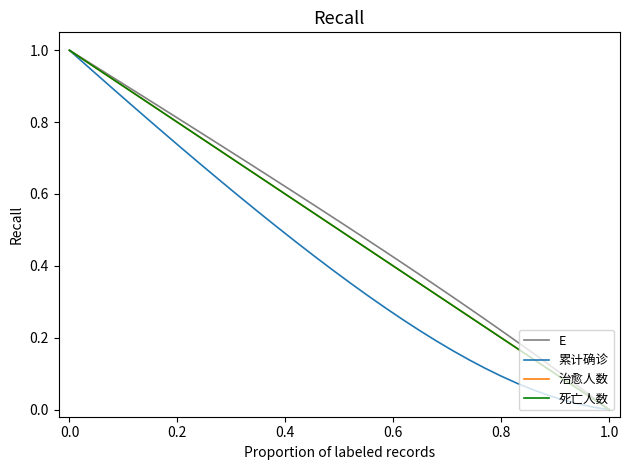

Is the value of 累计确诊 at 12 greater than the value of E at 27?

No